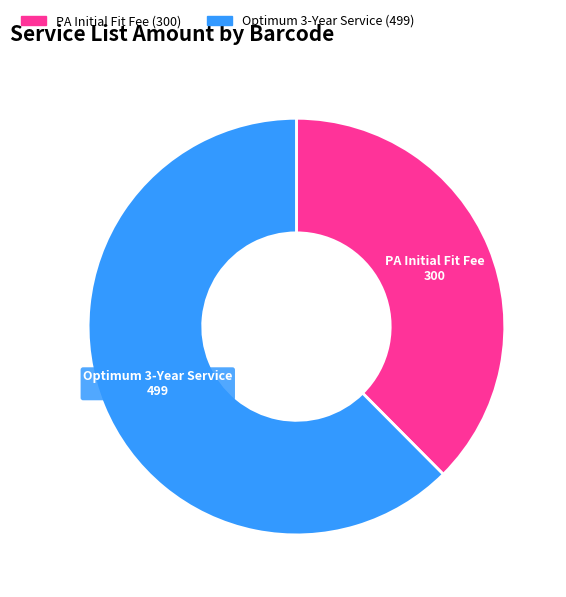

What is the majority slice?

Optimum 3-Year Service